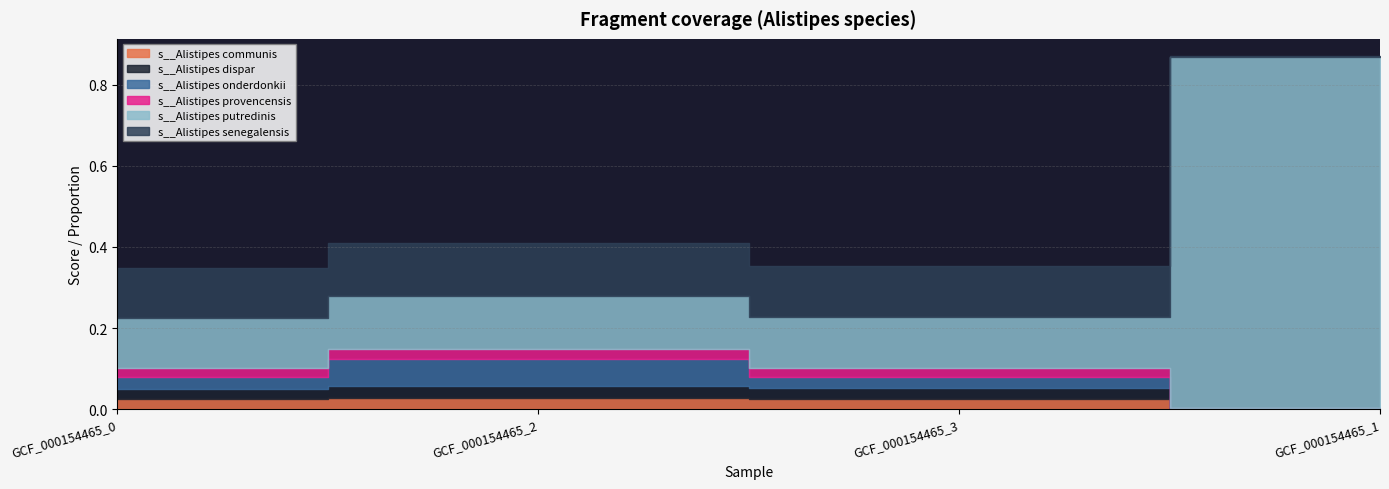

True or false: s__Alistipes communis and s__Alistipes dispar intersect in this chart.

False